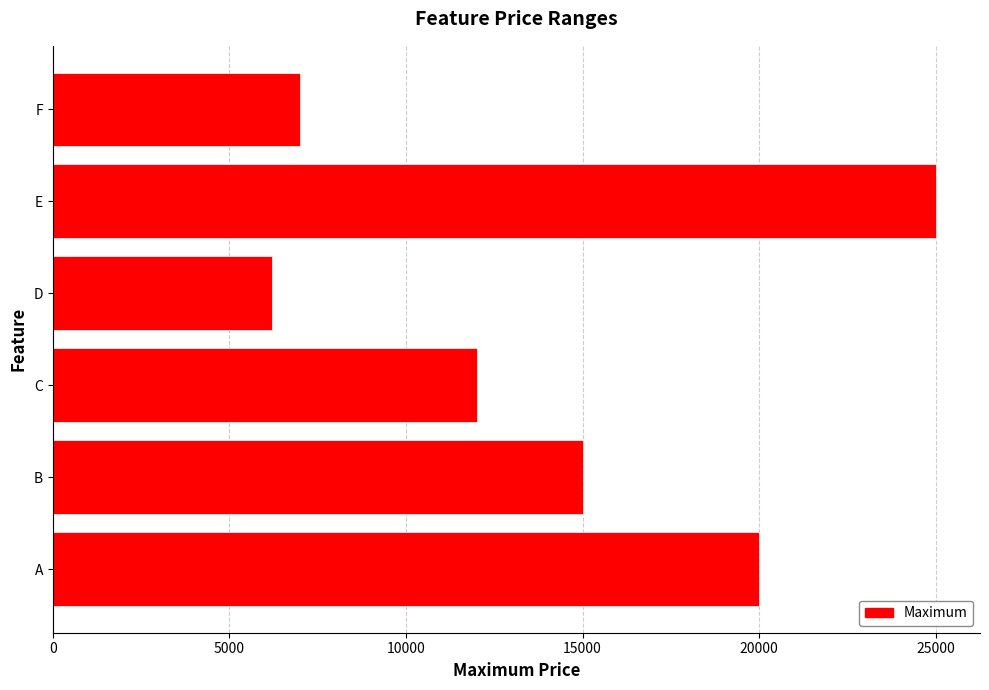

Read the value at D.

6200